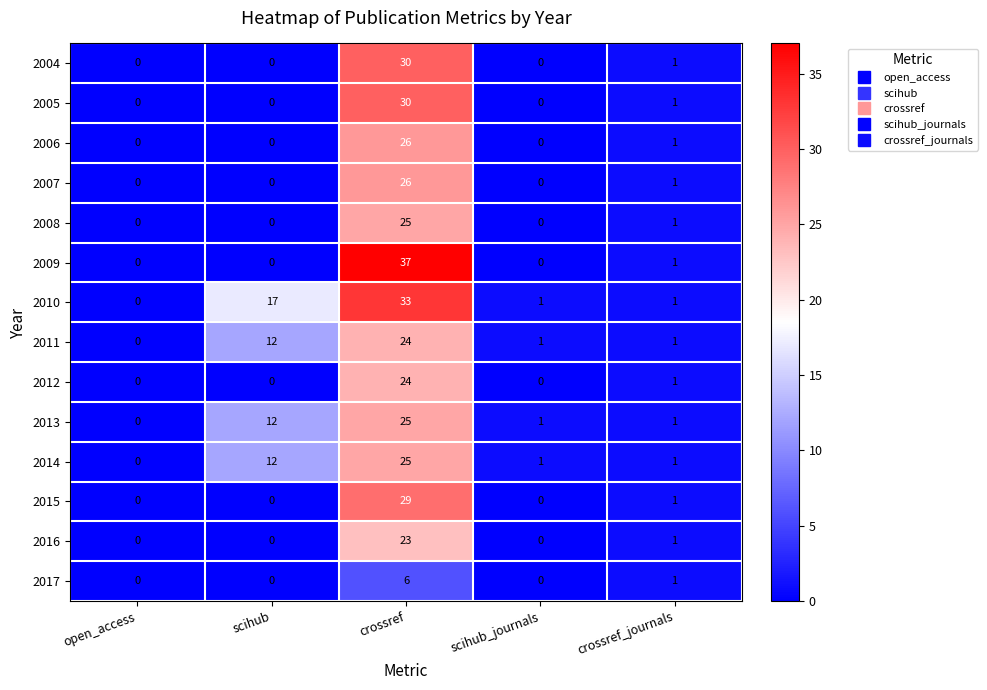

Which series has the widest spread of values?

2009